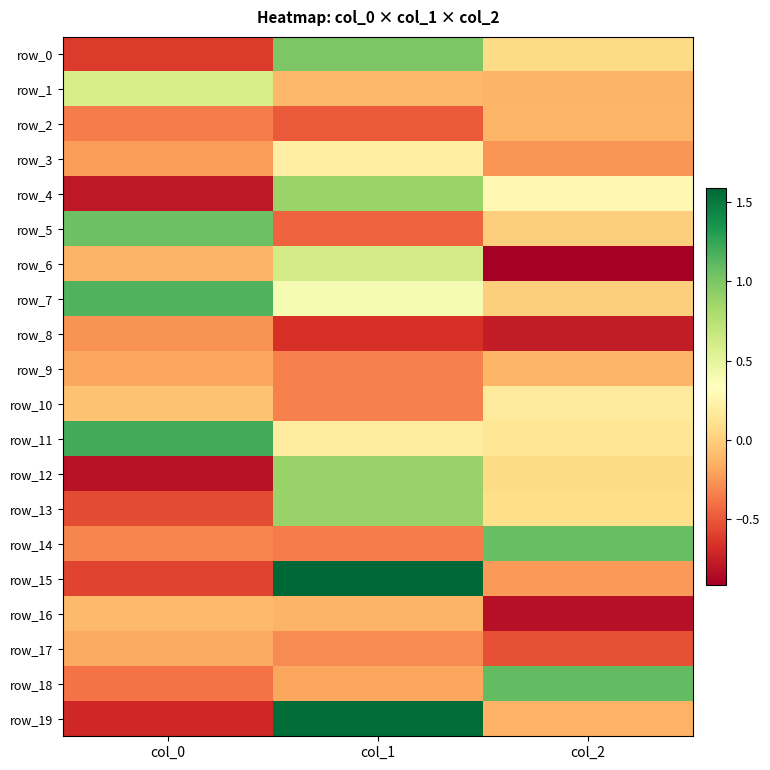

How many distinct data groups are displayed?

20